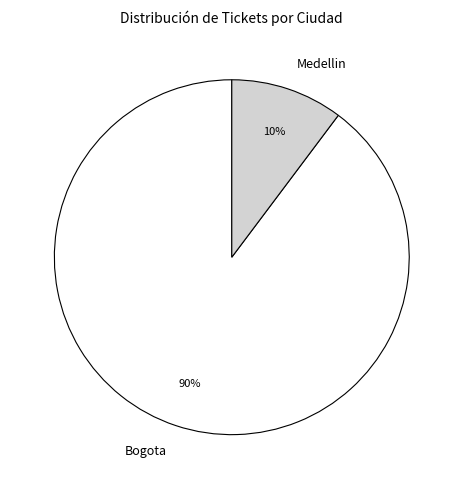

Do Bogota and Medellin together represent more than half of the pie?

Yes